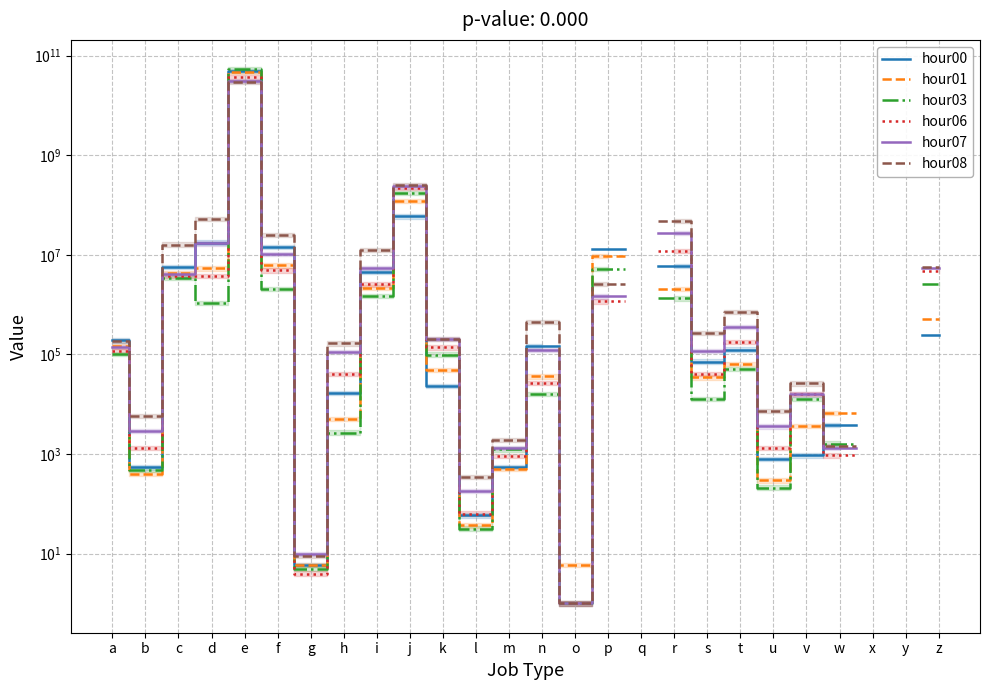

How many data points does each series have?

26